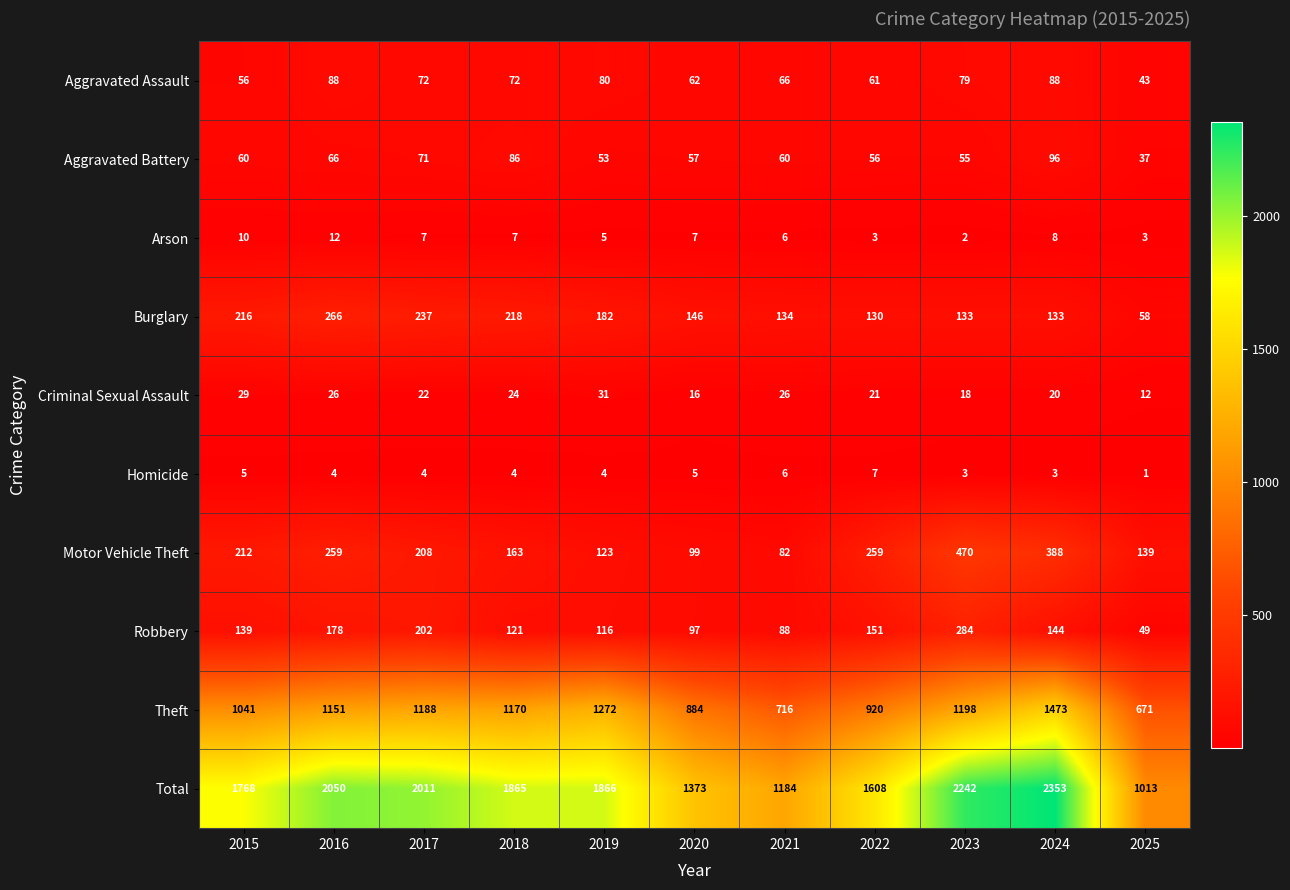

At which label does Motor Vehicle Theft first exceed 208?

2015